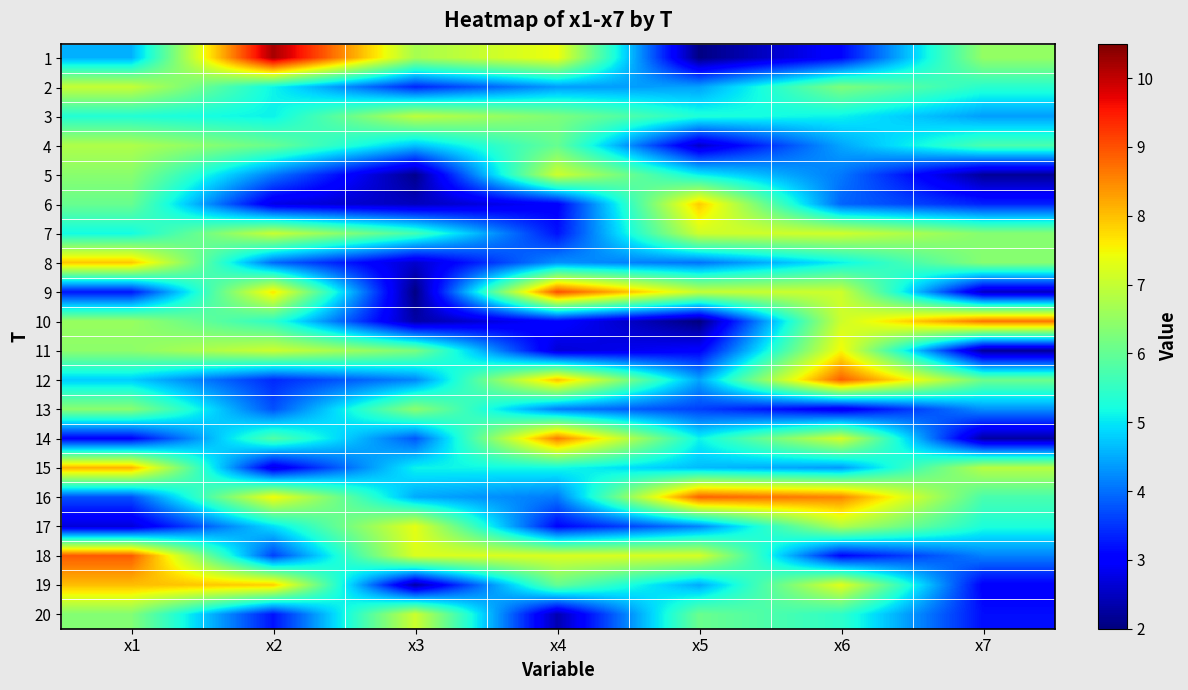

How many series are shown in this chart?

20